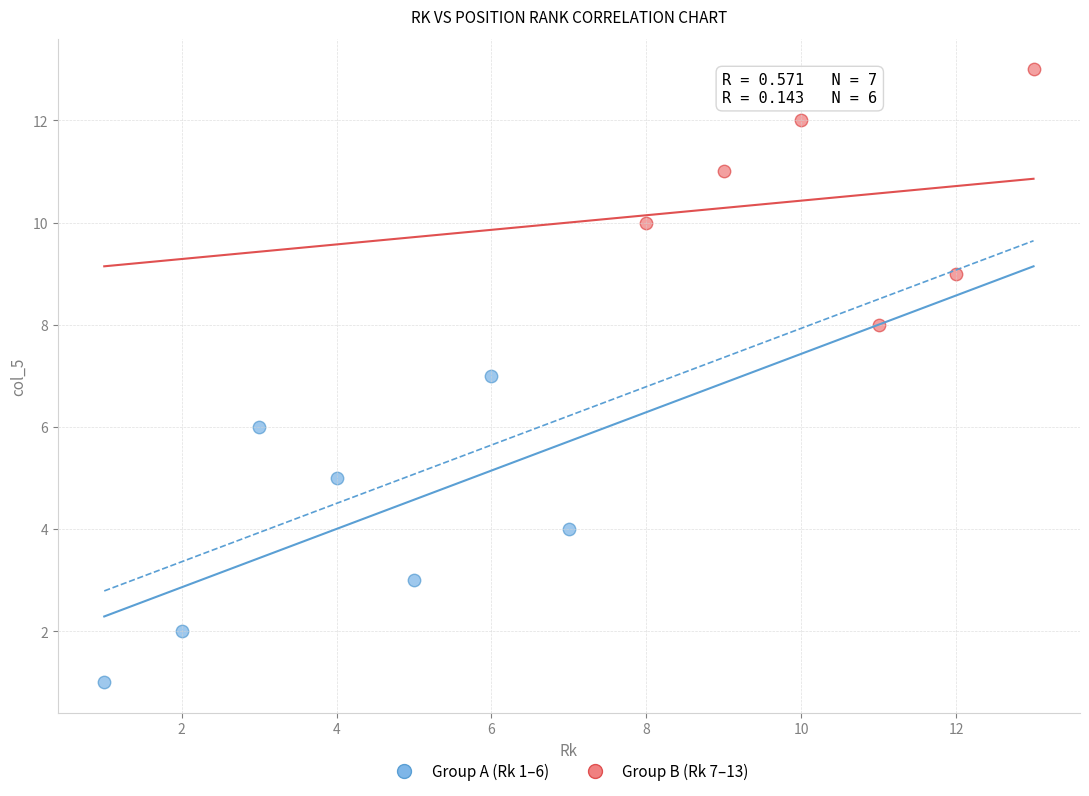

Which series contains the lowest Y value?

Group A (Rk 1–6)